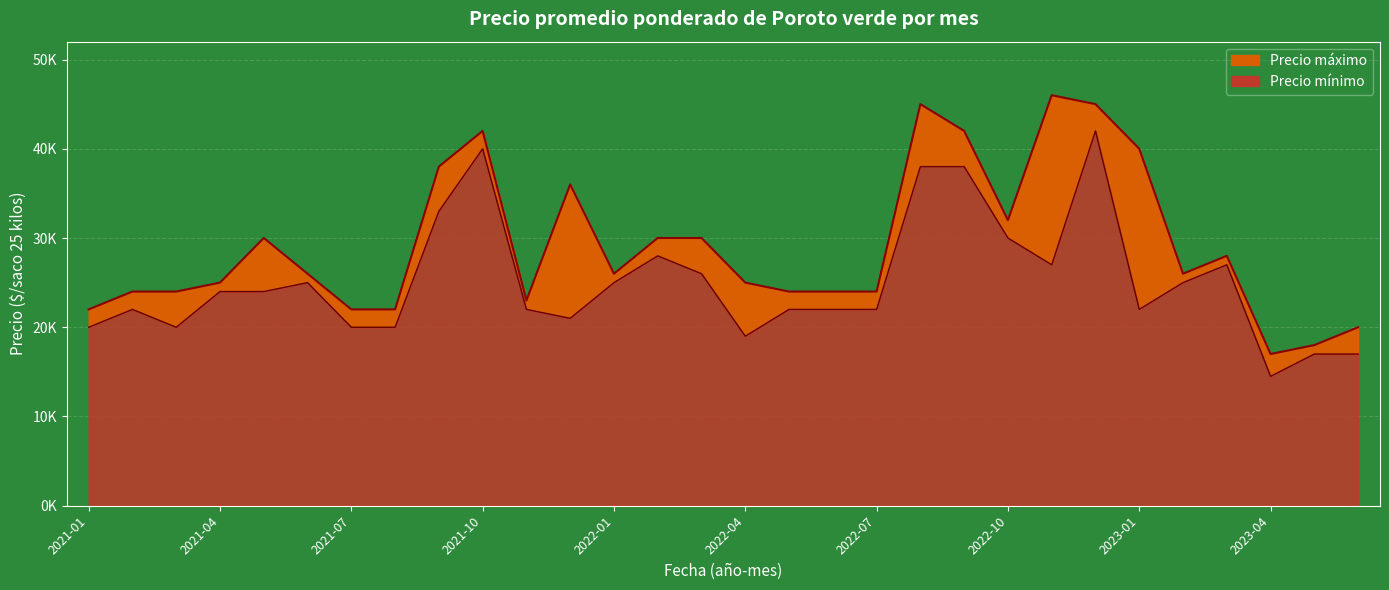

What position from the left is 2021-07?

7